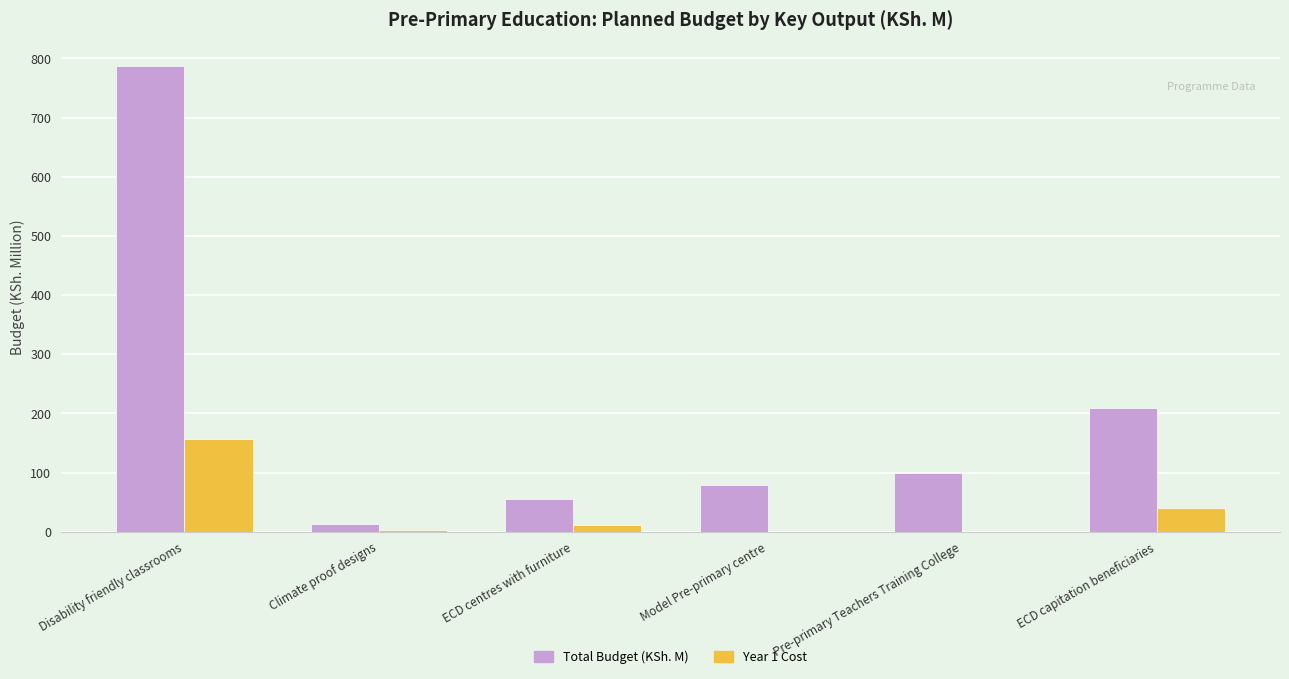

Which series changed the most between Model Pre-primary centre and Pre-primary Teachers Training College?

Total Budget (KSh. M)